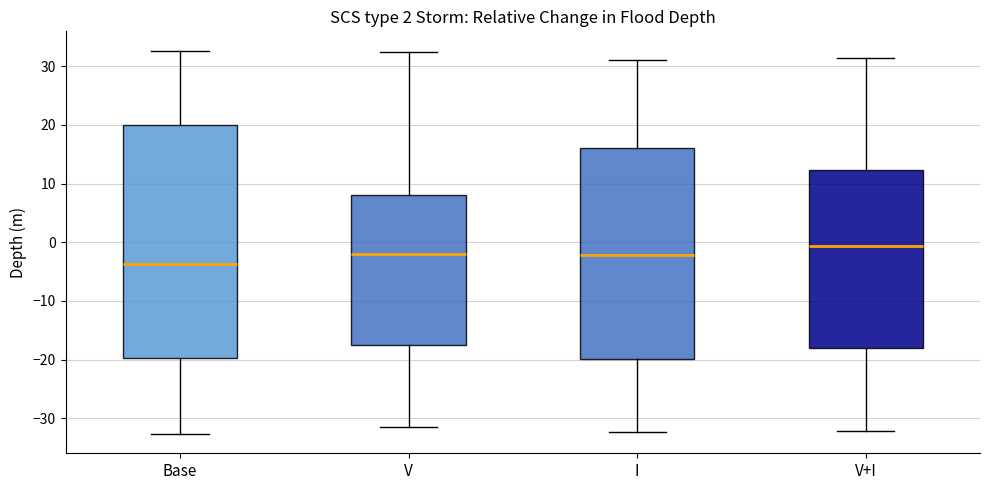

Reading left to right, transcribe this box plot: for each box, give where its median line is, the range the box spans, and where its two whiskers end, as read against the y-axis. The values are not printed on the chart, so give them approximately, as read against the axis.

Base: median -4, box -20 to 20, whiskers -33 to 33
V: median -2, box -18 to 8, whiskers -31 to 32
I: median -2, box -20 to 16, whiskers -32 to 31
V+I: median -1, box -18 to 12, whiskers -32 to 31